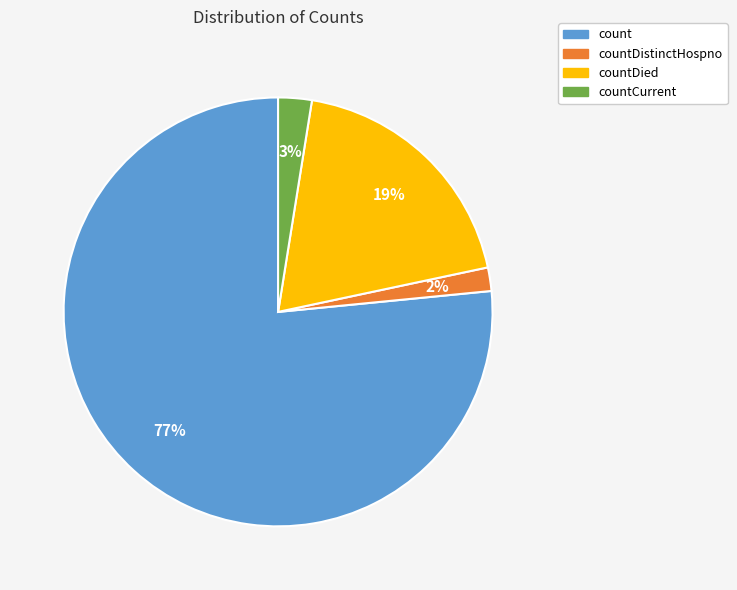

How many segments does this pie chart have?

4